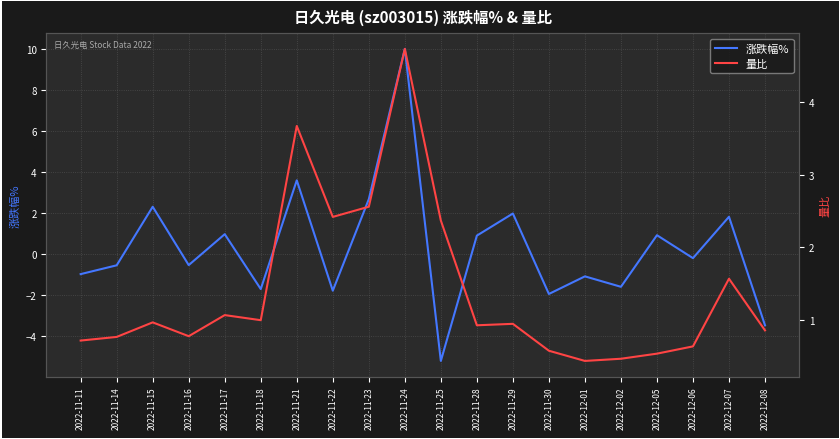

True or false: 量比 and 涨跌幅% cross at least once.

True